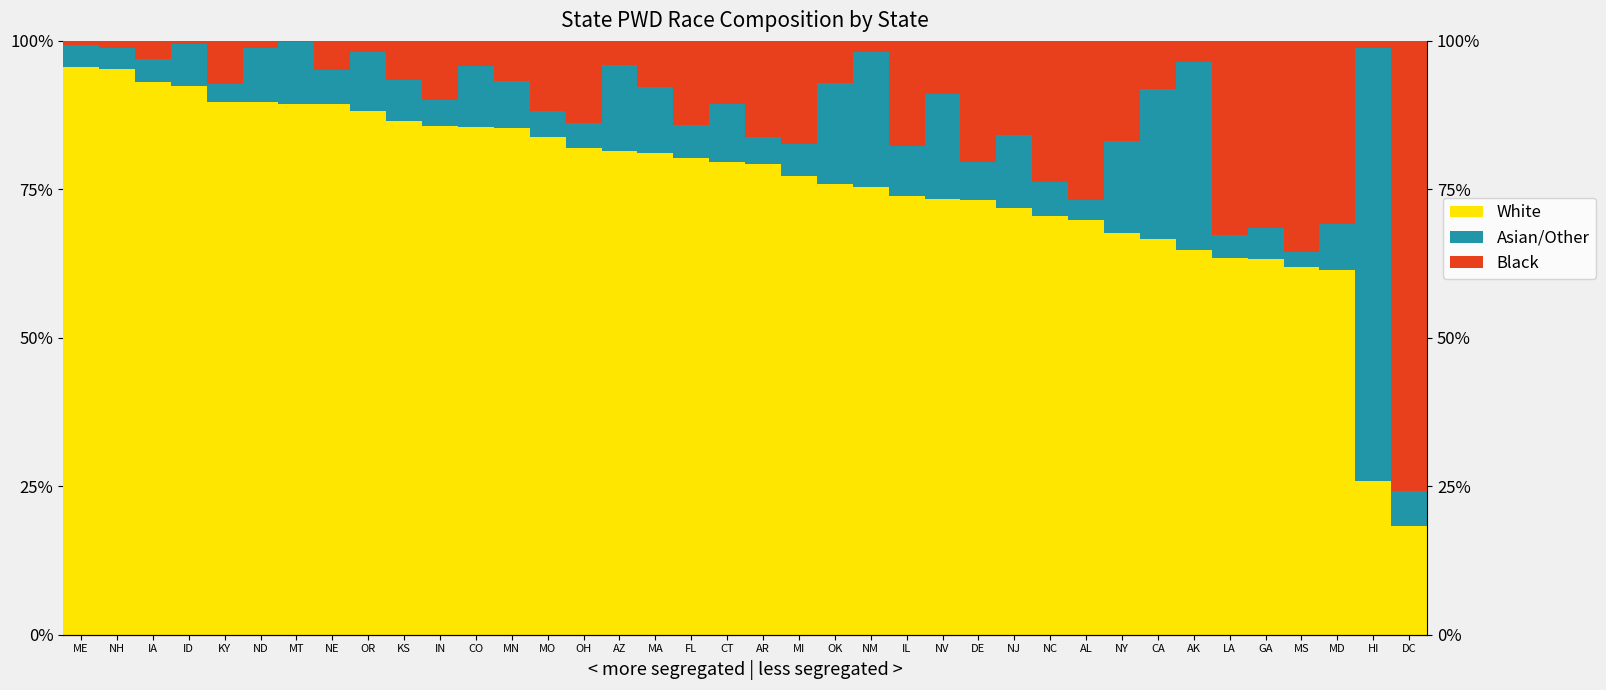

How many bars are there in total?

114